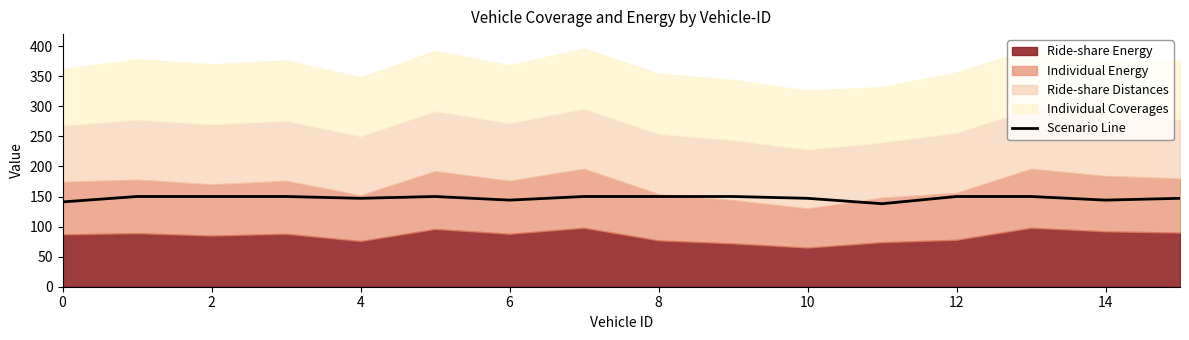

Which category has the lowest value across all series?

11